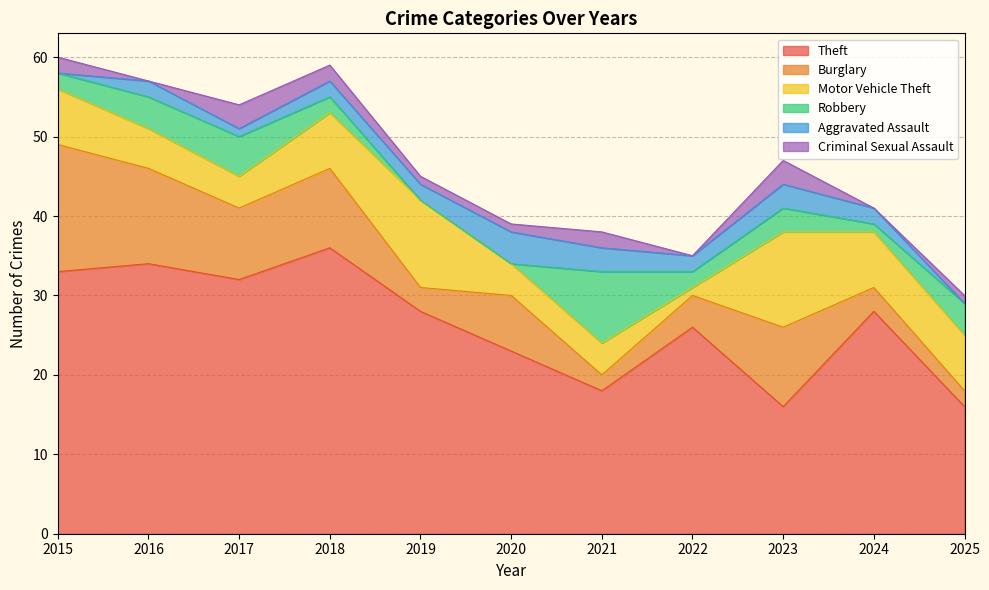

Does the chart display data point markers on the line(s)?

No